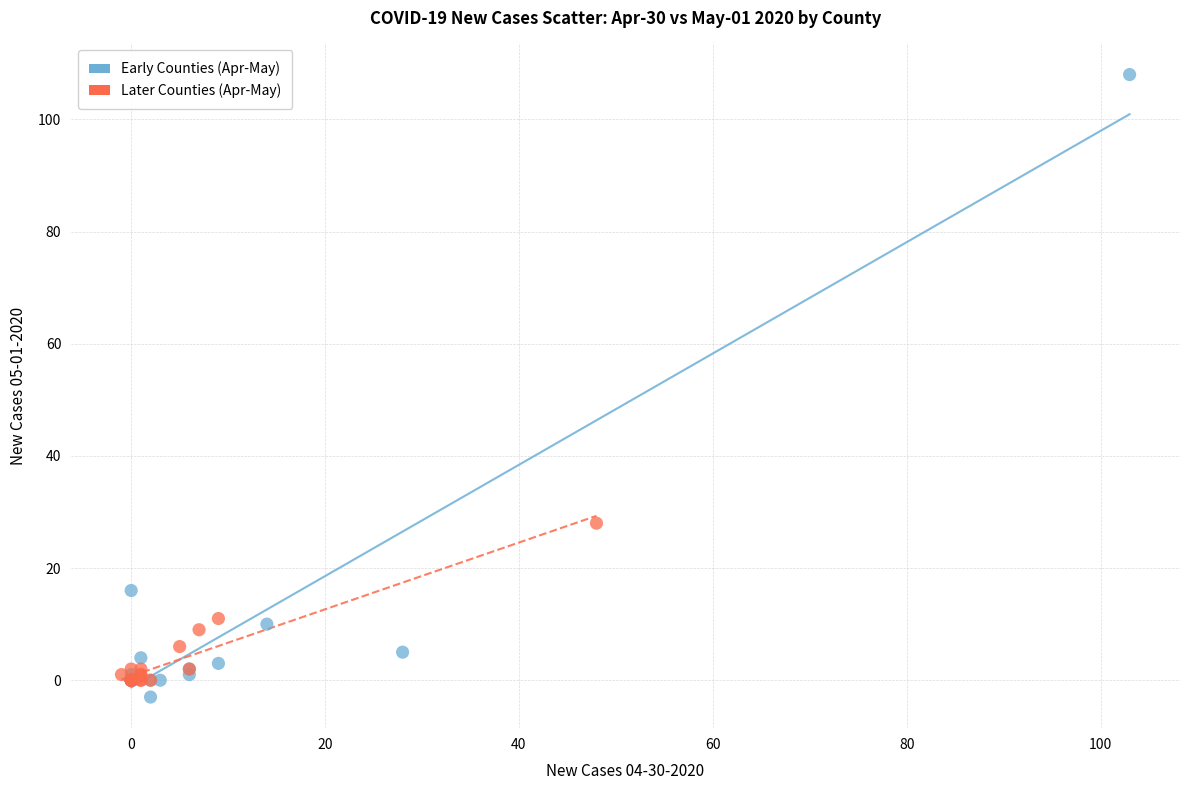

Which series has the widest spread of Y values?

Early Counties (Apr-May)